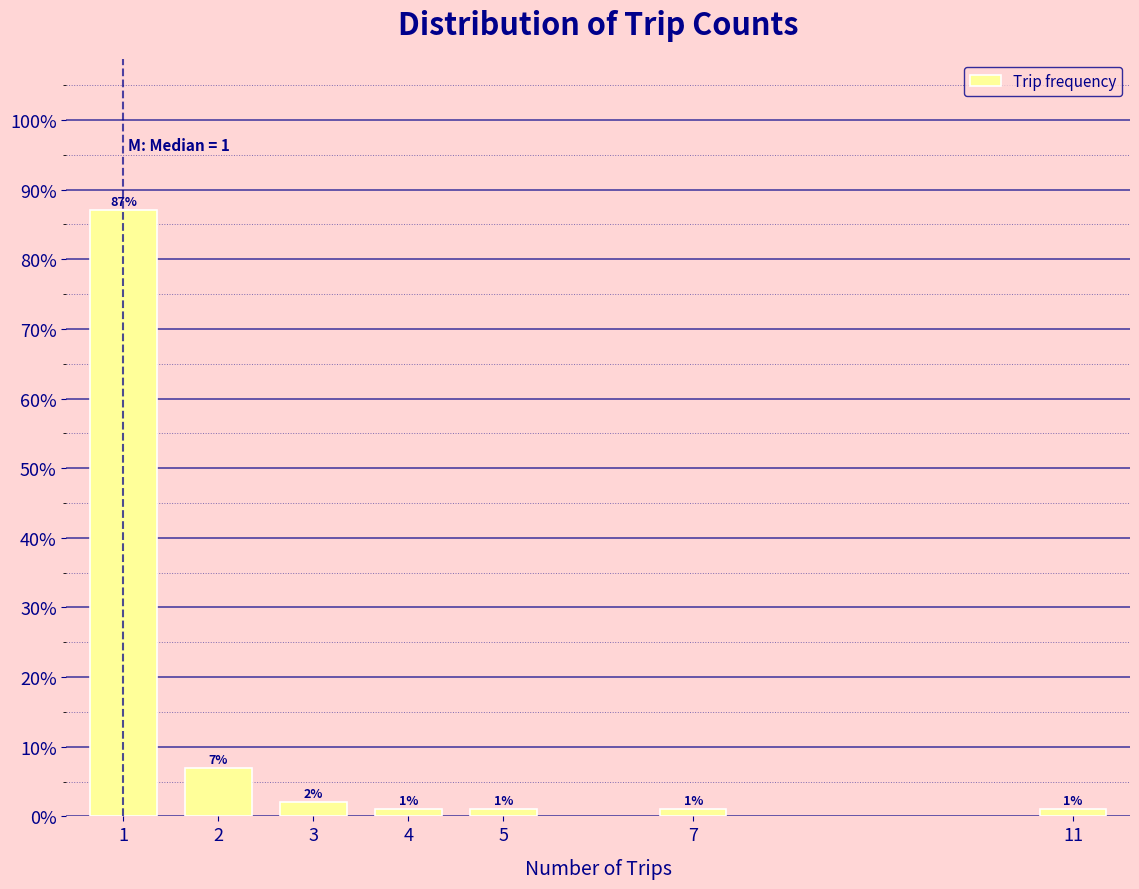

Reading right to left, transcribe all the data shown in this chart.

11=1.0	7=1.0	5=1.0	4=1.0	3=2.0	2=7.0	1=87.0